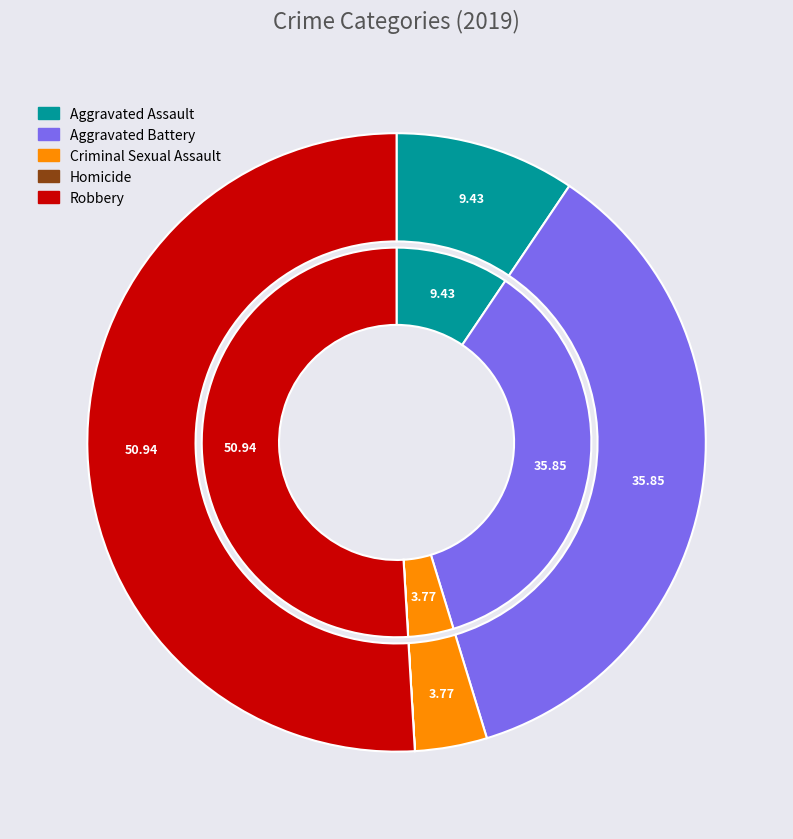

To the nearest percent, what portion does Criminal Sexual Assault represent?

4%